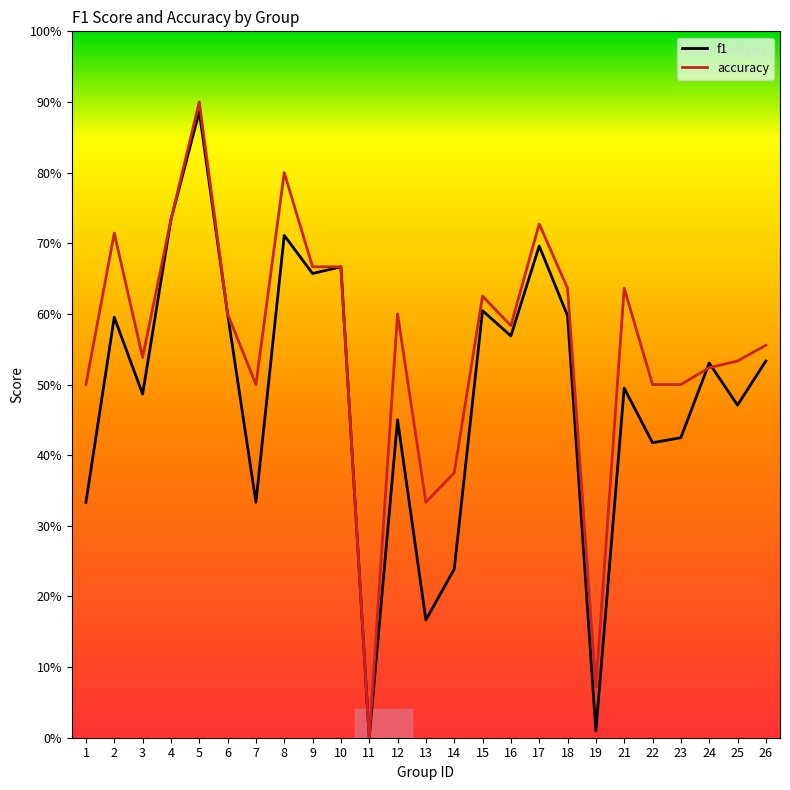

How many lines are shown in the chart?

2